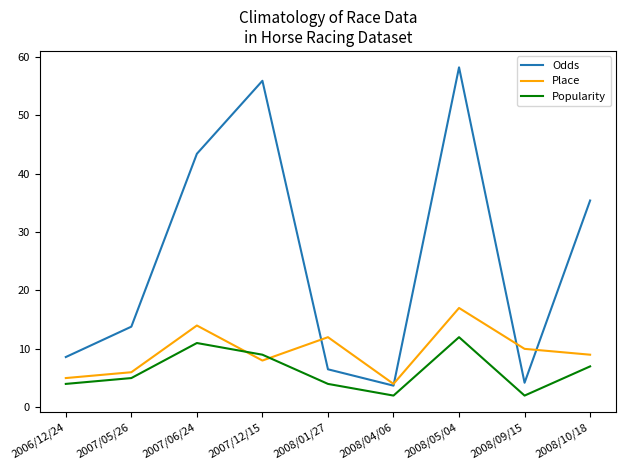

True or false: Place has a value of 10.7 at 2007/12/15.

False